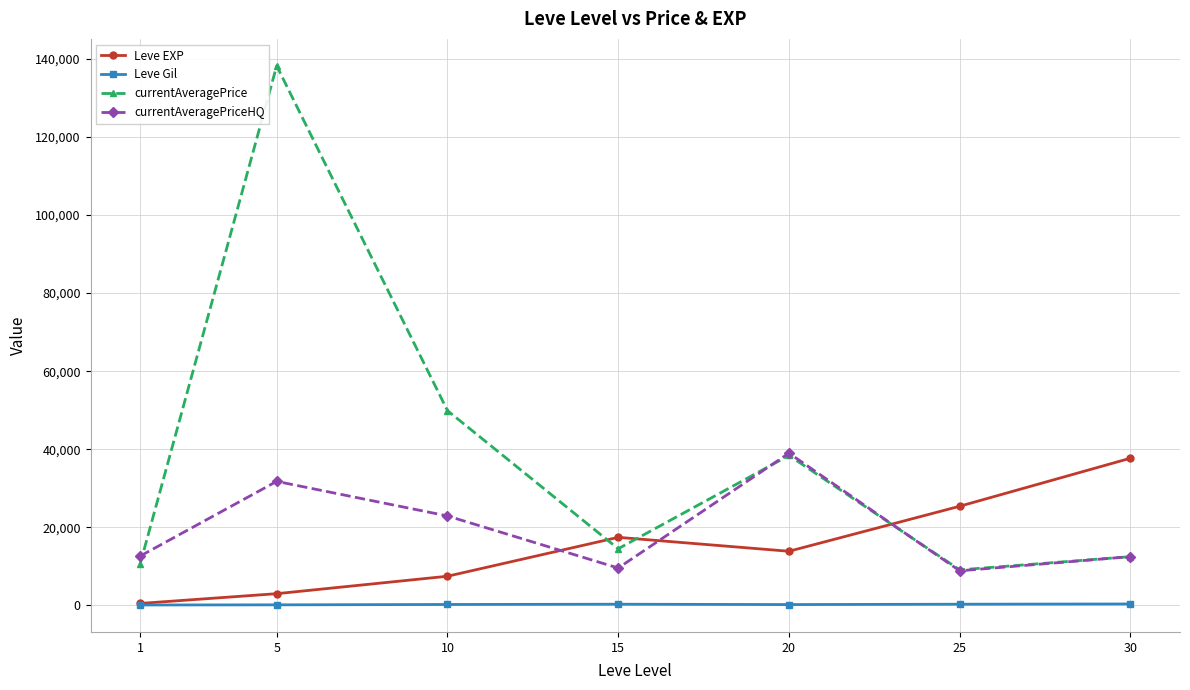

What is the spread (max minus min) of values at 5?

138074.9